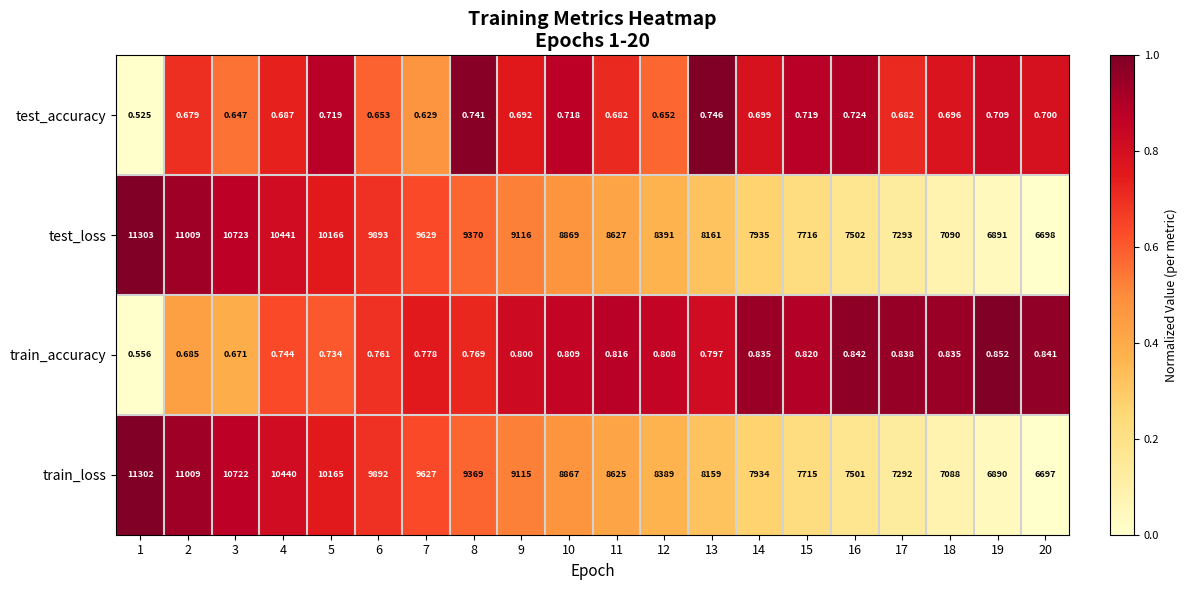

Which series has the largest total across all categories?

test_loss